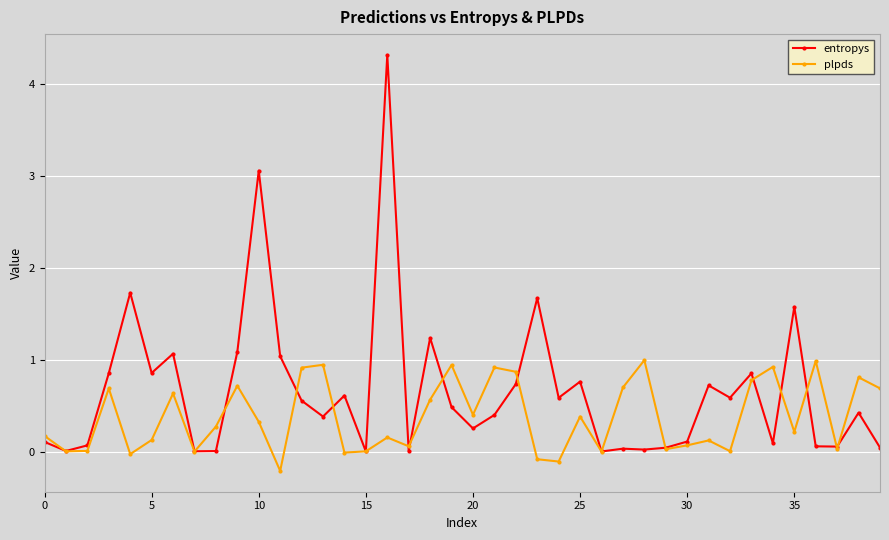

What is the value of the entropys point at the 33rd from the left?

0.6